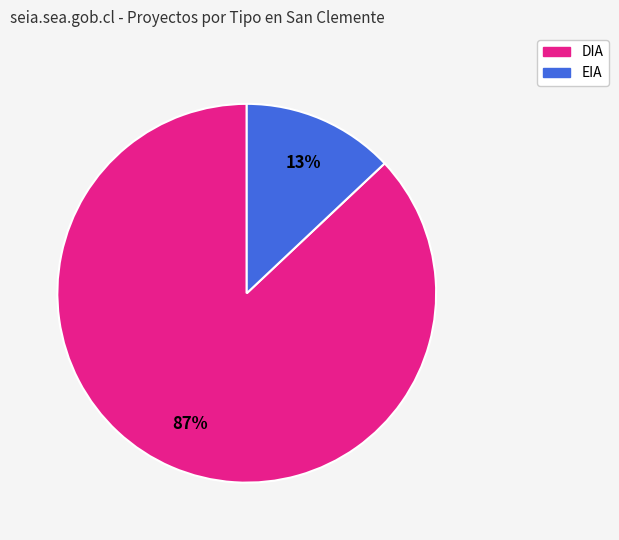

Which has a higher value, EIA or DIA?

DIA